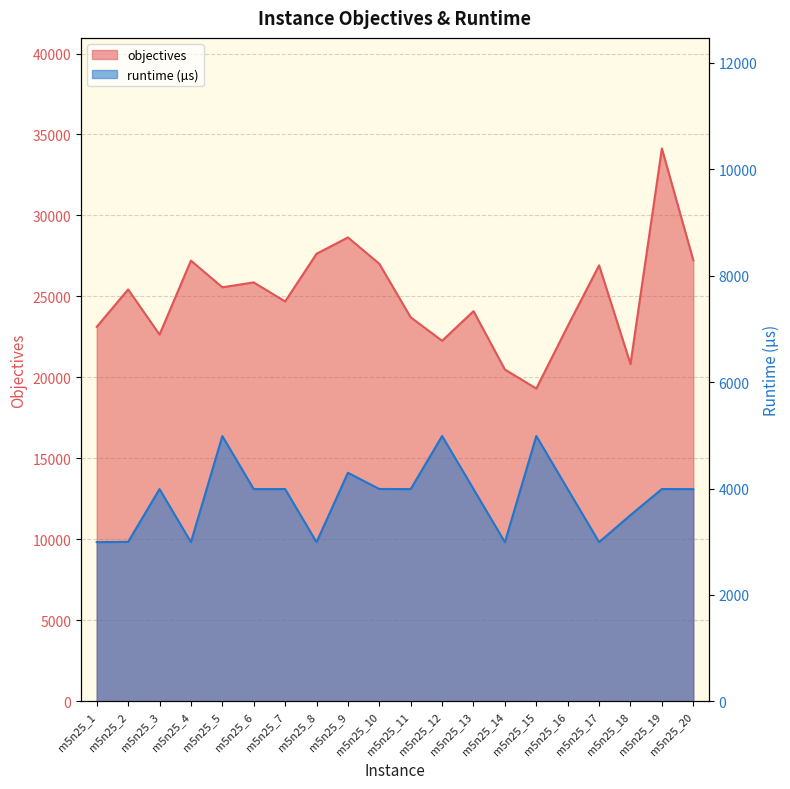

At how many categories does at least one series exceed 13463?

20